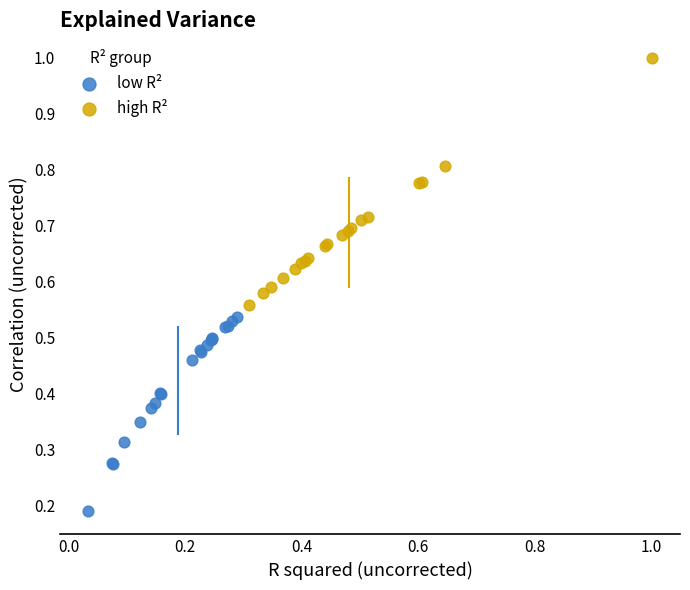

Which series reaches the maximum Y coordinate?

high R²